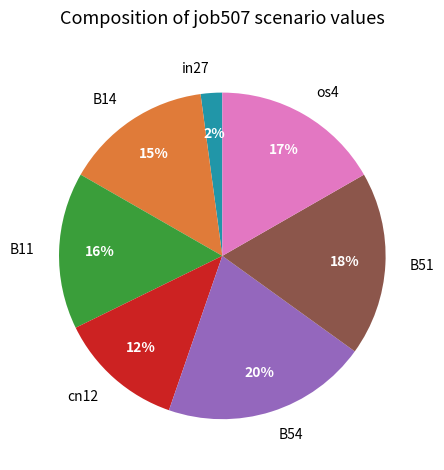

Count the number of slices in the pie.

7